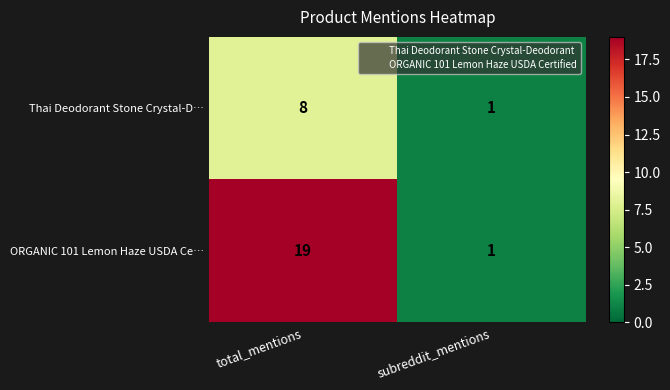

Reading left to right, list all the values displayed in this chart.

Thai Deodorant Stone Crystal-D…: 8	1
ORGANIC 101 Lemon Haze USDA Ce…: 19	1